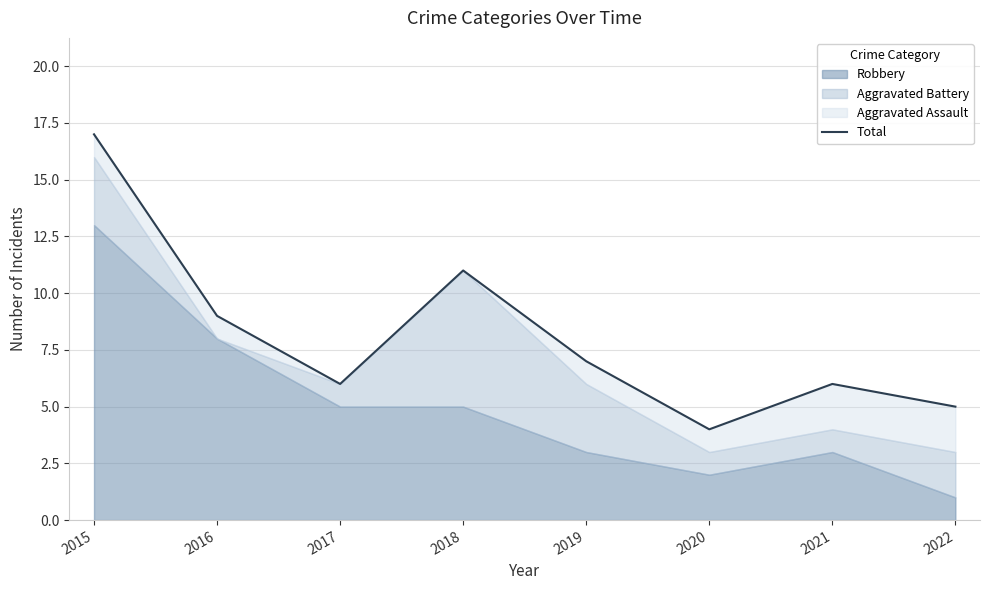

Reading left to right, list all the values displayed in this chart.

17	9	6	11	7	4	6	5